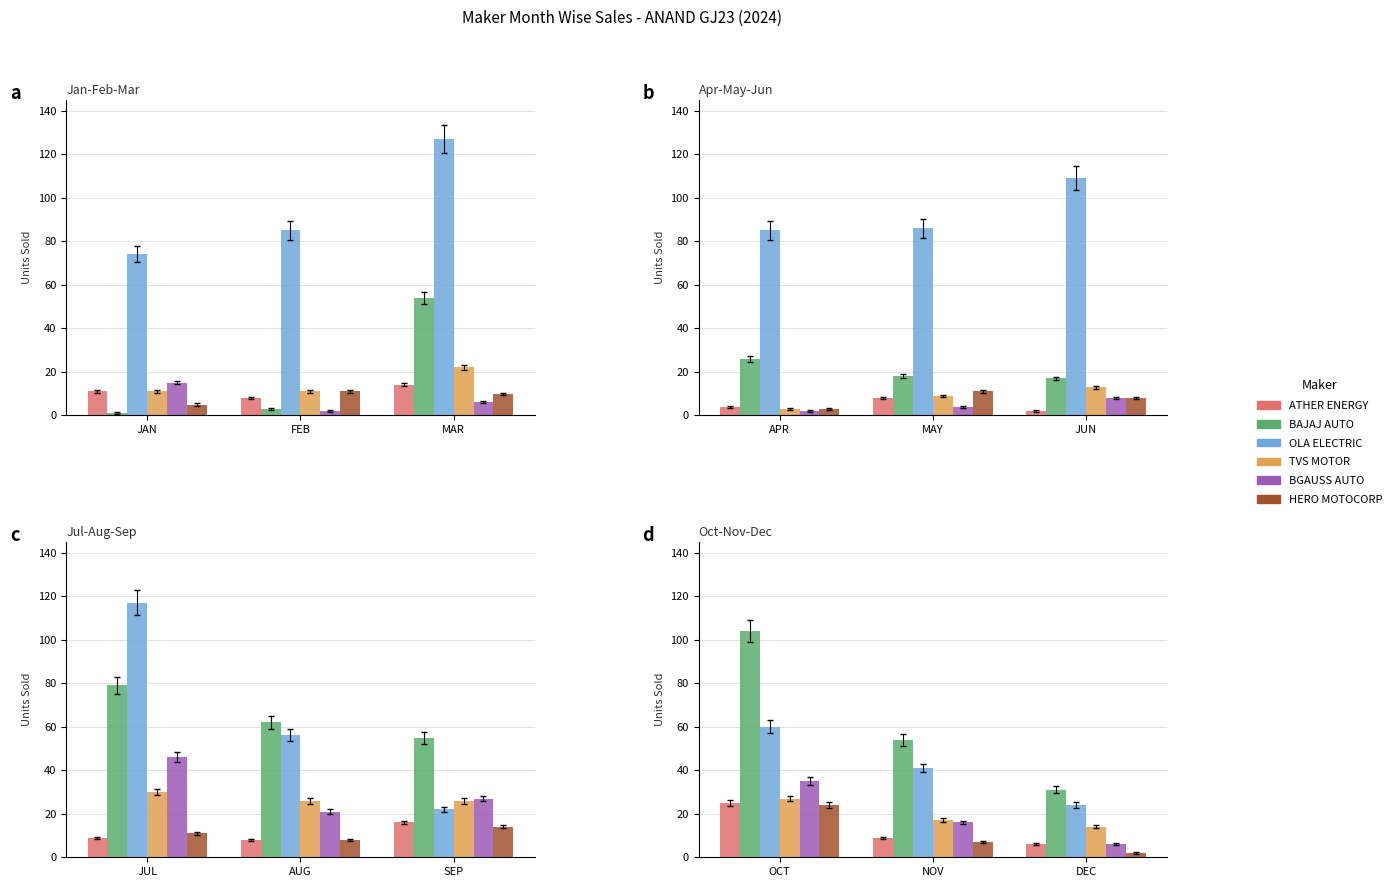

How many data points does each series have?

3